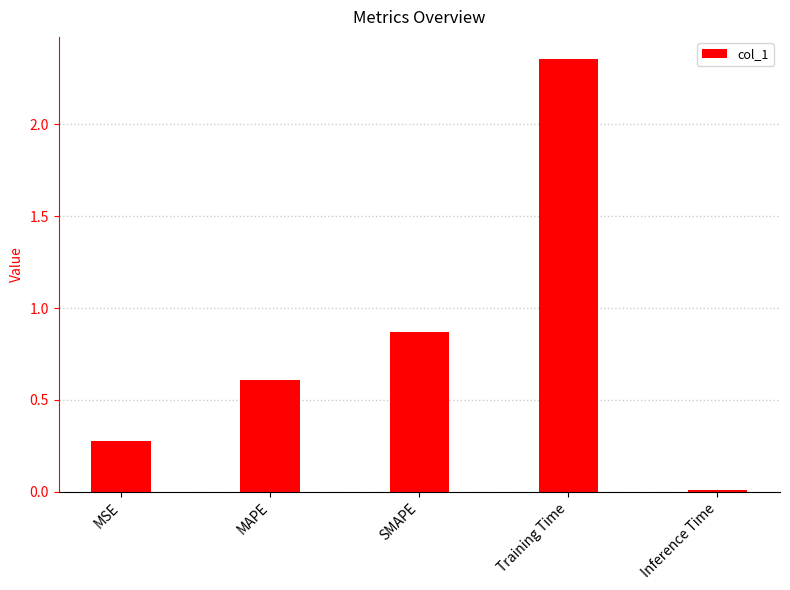

Count the number of categories in the chart.

5